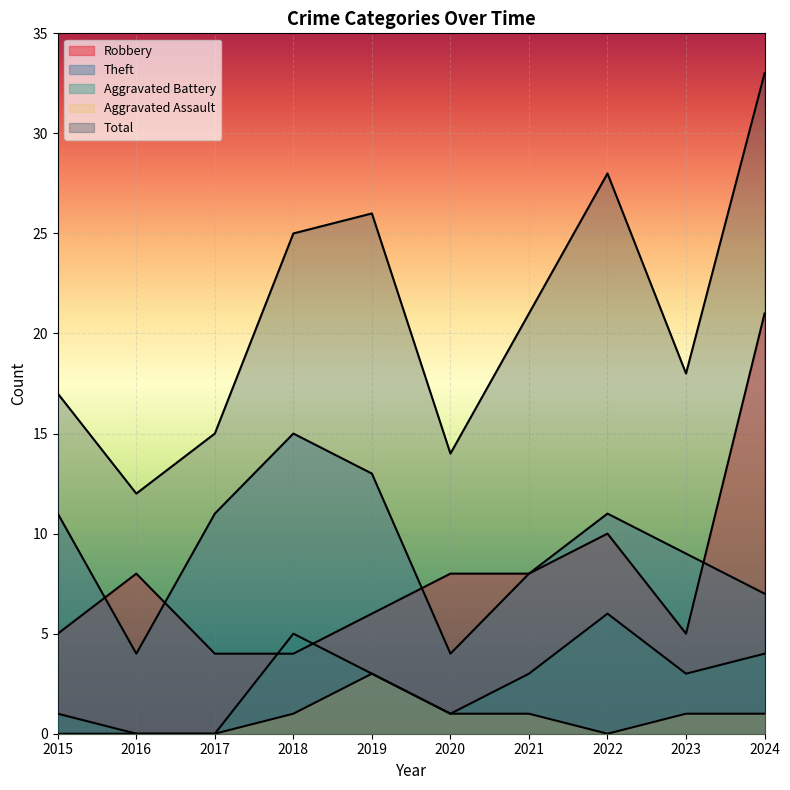

True or false: Aggravated Assault has more than 0 points higher than both neighbors.

True